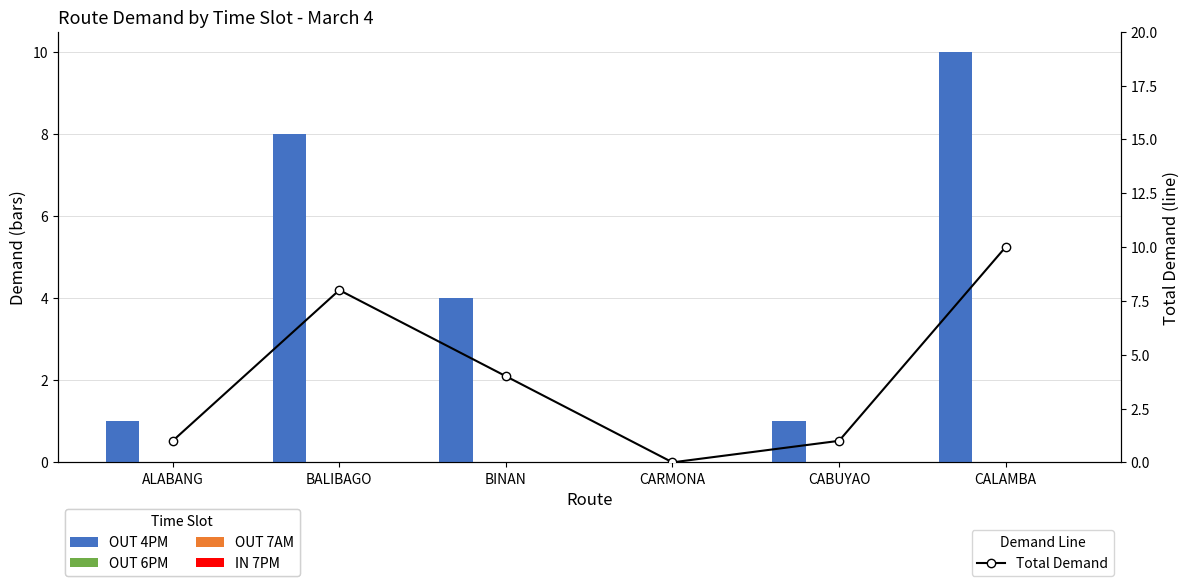

Where is Total Demand nearest to the value 5?

BINAN